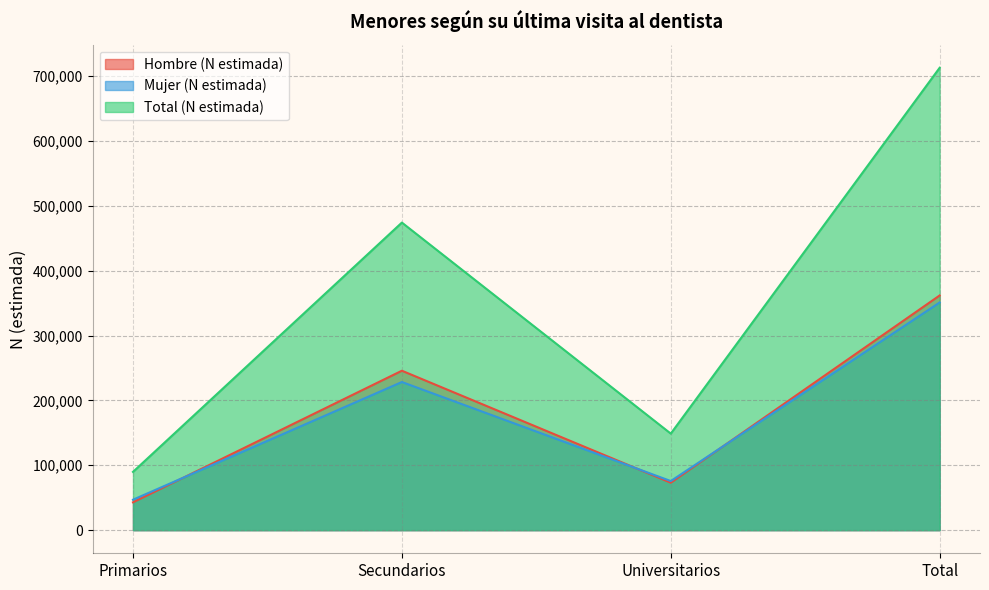

Reading left to right, transcribe all the data shown in this chart.

Hombre (N estimada): Primarios=42891	Secundarios=245723	Universitarios=73117	Total=361731
Mujer (N estimada): Primarios=46926	Secundarios=228322	Universitarios=75683	Total=350930
Total (N estimada): Primarios=89816	Secundarios=474045	Universitarios=148800	Total=712661